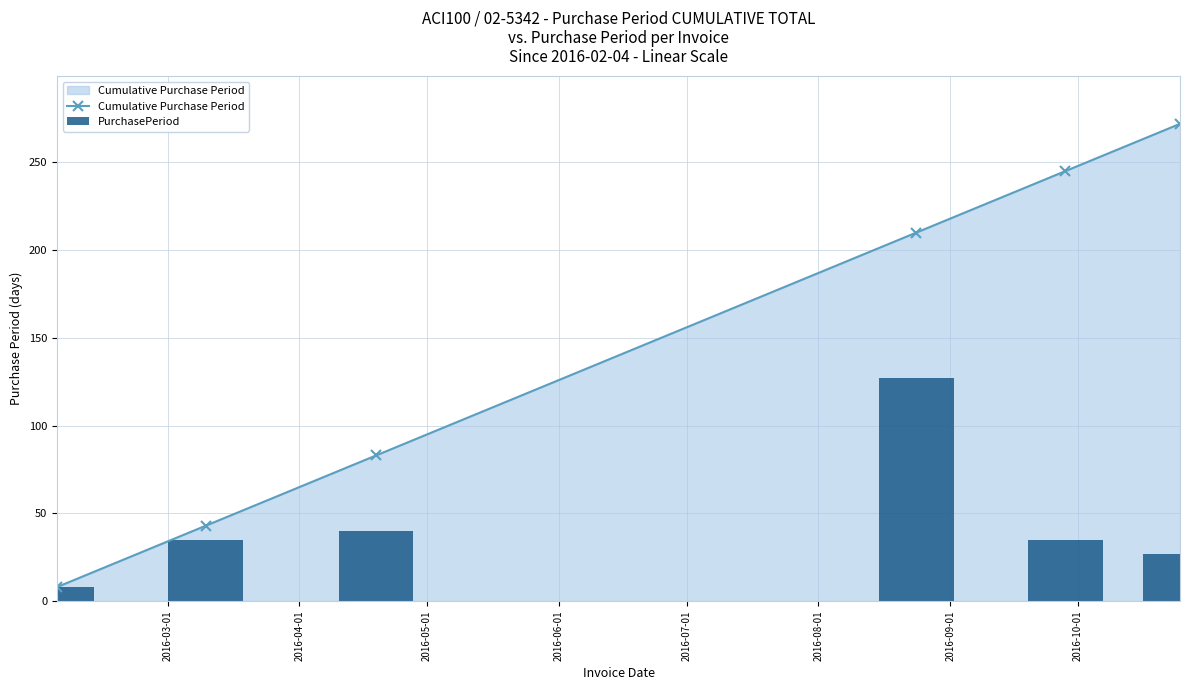

Are the bars horizontal?

No